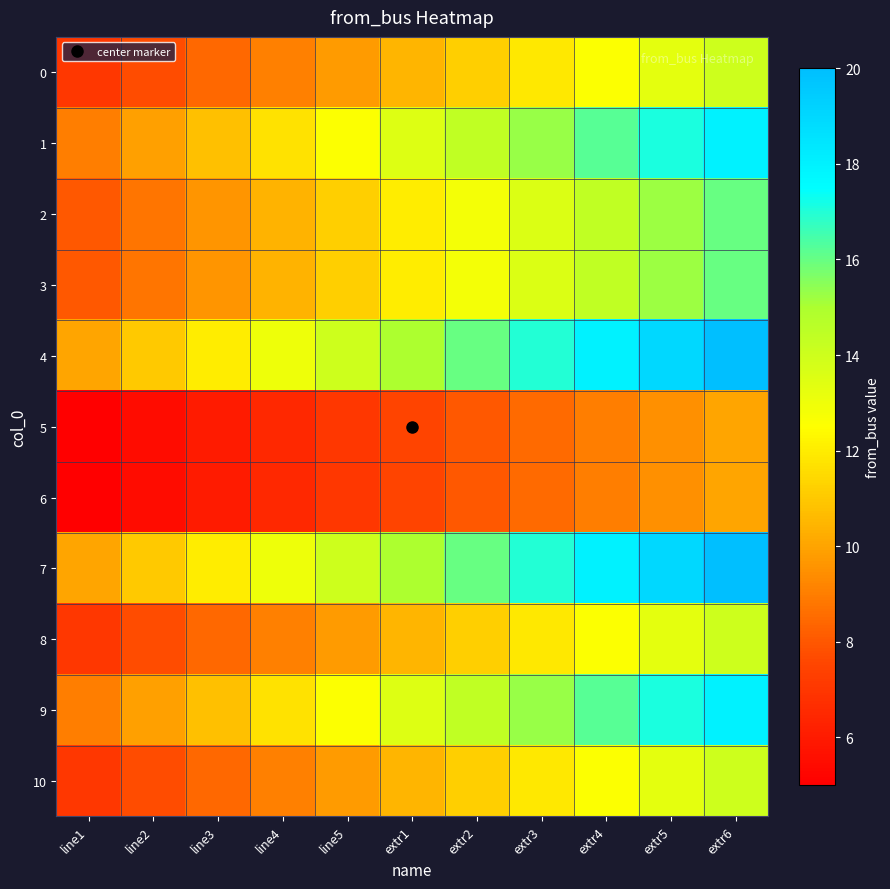

Reading right to left, extract all data points from this chart.

0: extr6=14.0	extr5=13.3	extr4=12.6	extr3=11.9	extr2=11.2	extr1=10.5	line5=9.8	line4=9.1	line3=8.4	line2=7.7	line1=7.0
1: extr6=18.0	extr5=17.1	extr4=16.2	extr3=15.3	extr2=14.4	extr1=13.5	line5=12.6	line4=11.7	line3=10.8	line2=9.9	line1=9.0
2: extr6=16.0	extr5=15.2	extr4=14.4	extr3=13.6	extr2=12.8	extr1=12.0	line5=11.2	line4=10.4	line3=9.6	line2=8.8	line1=8.0
3: extr6=16.0	extr5=15.2	extr4=14.4	extr3=13.6	extr2=12.8	extr1=12.0	line5=11.2	line4=10.4	line3=9.6	line2=8.8	line1=8.0
4: extr6=20.0	extr5=19.0	extr4=18.0	extr3=17.0	extr2=16.0	extr1=15.0	line5=14.0	line4=13.0	line3=12.0	line2=11.0	line1=10.0
5: extr6=10.0	extr5=9.5	extr4=9.0	extr3=8.5	extr2=8.0	extr1=7.5	line5=7.0	line4=6.5	line3=6.0	line2=5.5	line1=5.0
6: extr6=10.0	extr5=9.5	extr4=9.0	extr3=8.5	extr2=8.0	extr1=7.5	line5=7.0	line4=6.5	line3=6.0	line2=5.5	line1=5.0
7: extr6=20.0	extr5=19.0	extr4=18.0	extr3=17.0	extr2=16.0	extr1=15.0	line5=14.0	line4=13.0	line3=12.0	line2=11.0	line1=10.0
8: extr6=14.0	extr5=13.3	extr4=12.6	extr3=11.9	extr2=11.2	extr1=10.5	line5=9.8	line4=9.1	line3=8.4	line2=7.7	line1=7.0
9: extr6=18.0	extr5=17.1	extr4=16.2	extr3=15.3	extr2=14.4	extr1=13.5	line5=12.6	line4=11.7	line3=10.8	line2=9.9	line1=9.0
10: extr6=14.0	extr5=13.3	extr4=12.6	extr3=11.9	extr2=11.2	extr1=10.5	line5=9.8	line4=9.1	line3=8.4	line2=7.7	line1=7.0